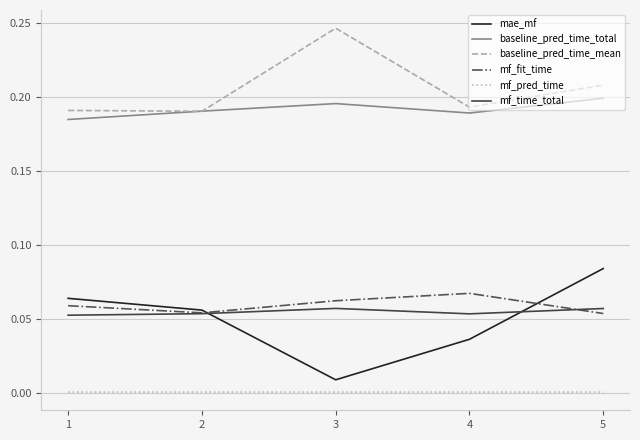

Which category has the highest value in the baseline_pred_time_total series?

5